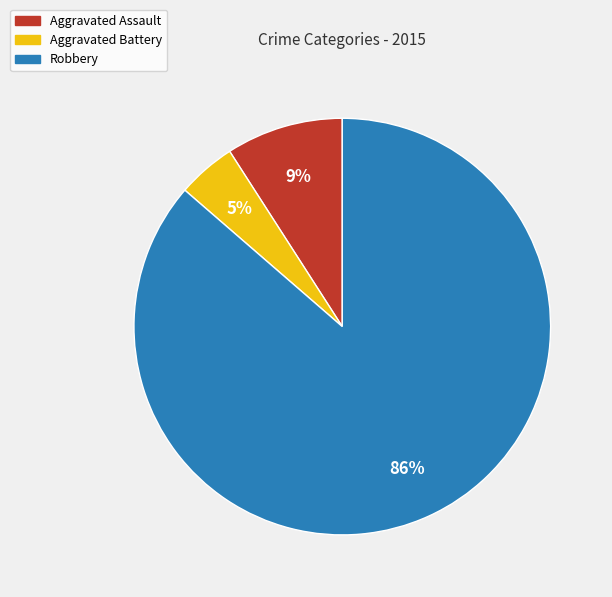

How many segments does this pie chart have?

3